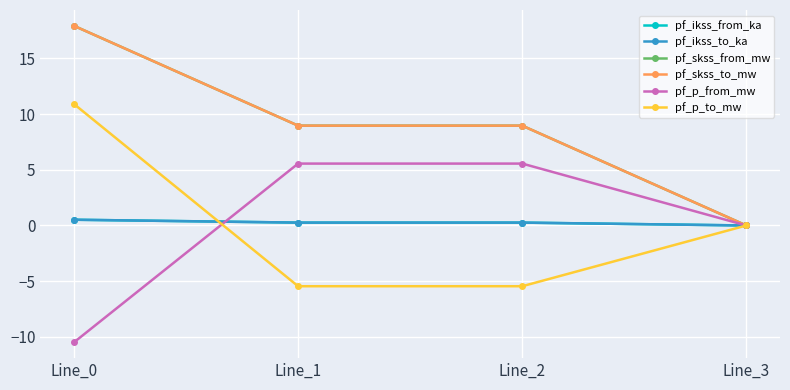

Reading left to right, transcribe all the data shown in this chart.

pf_ikss_from_ka: 0.5	0.3	0.3	0.0
pf_ikss_to_ka: 0.5	0.3	0.3	0.0
pf_skss_from_mw: 17.9	9.0	9.0	0.0
pf_skss_to_mw: 17.9	9.0	9.0	0.0
pf_p_from_mw: -10.5	5.6	5.6	0.0
pf_p_to_mw: 10.9	-5.5	-5.5	0.0